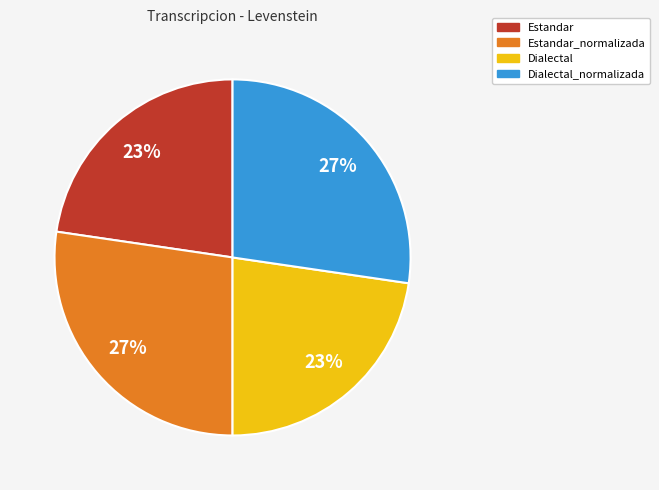

Is there a majority slice in this chart?

No